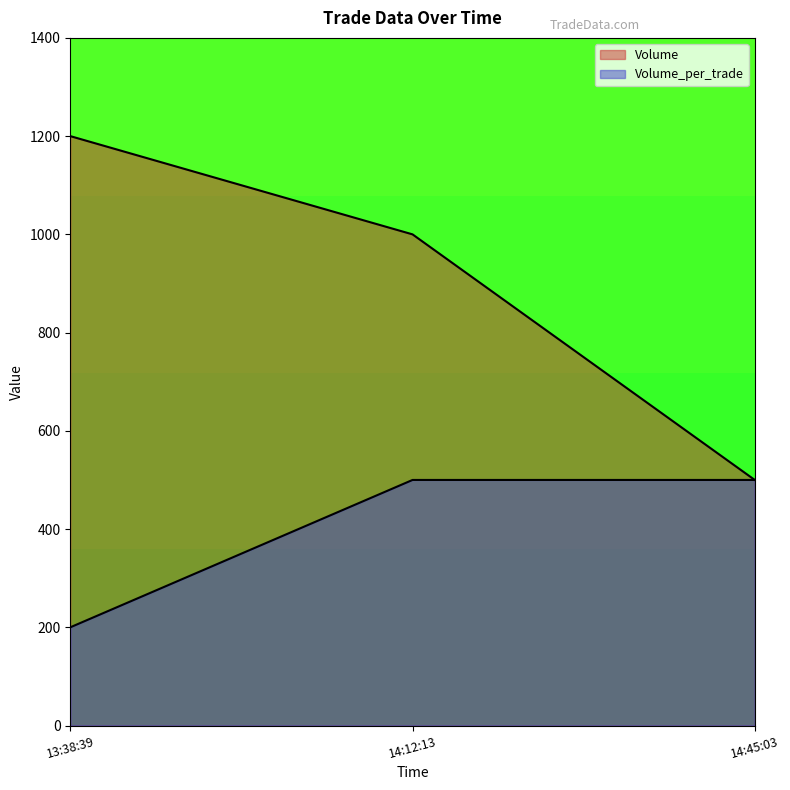

How many lines are shown in the chart?

2